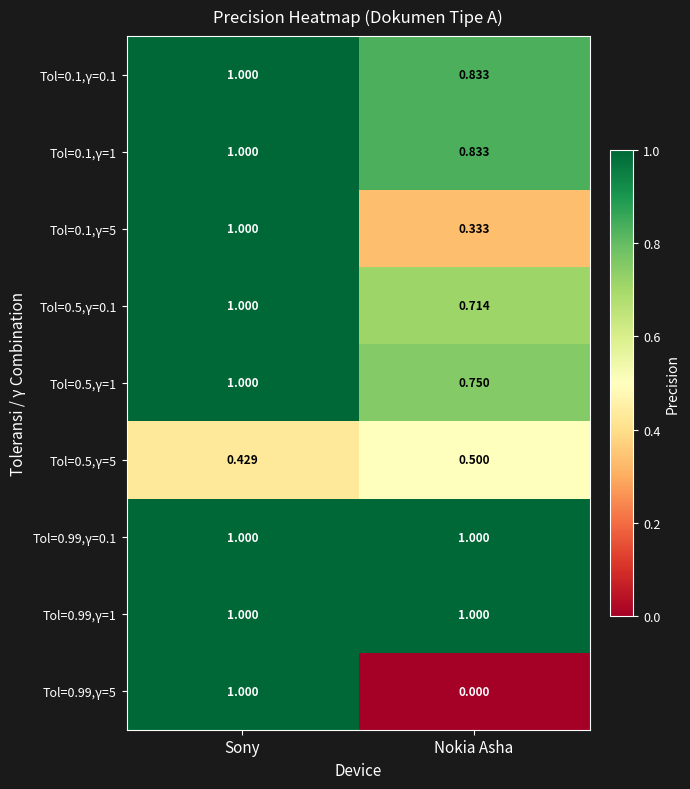

Where is Tol=0.99,γ=5 nearest to the value 0?

Nokia Asha